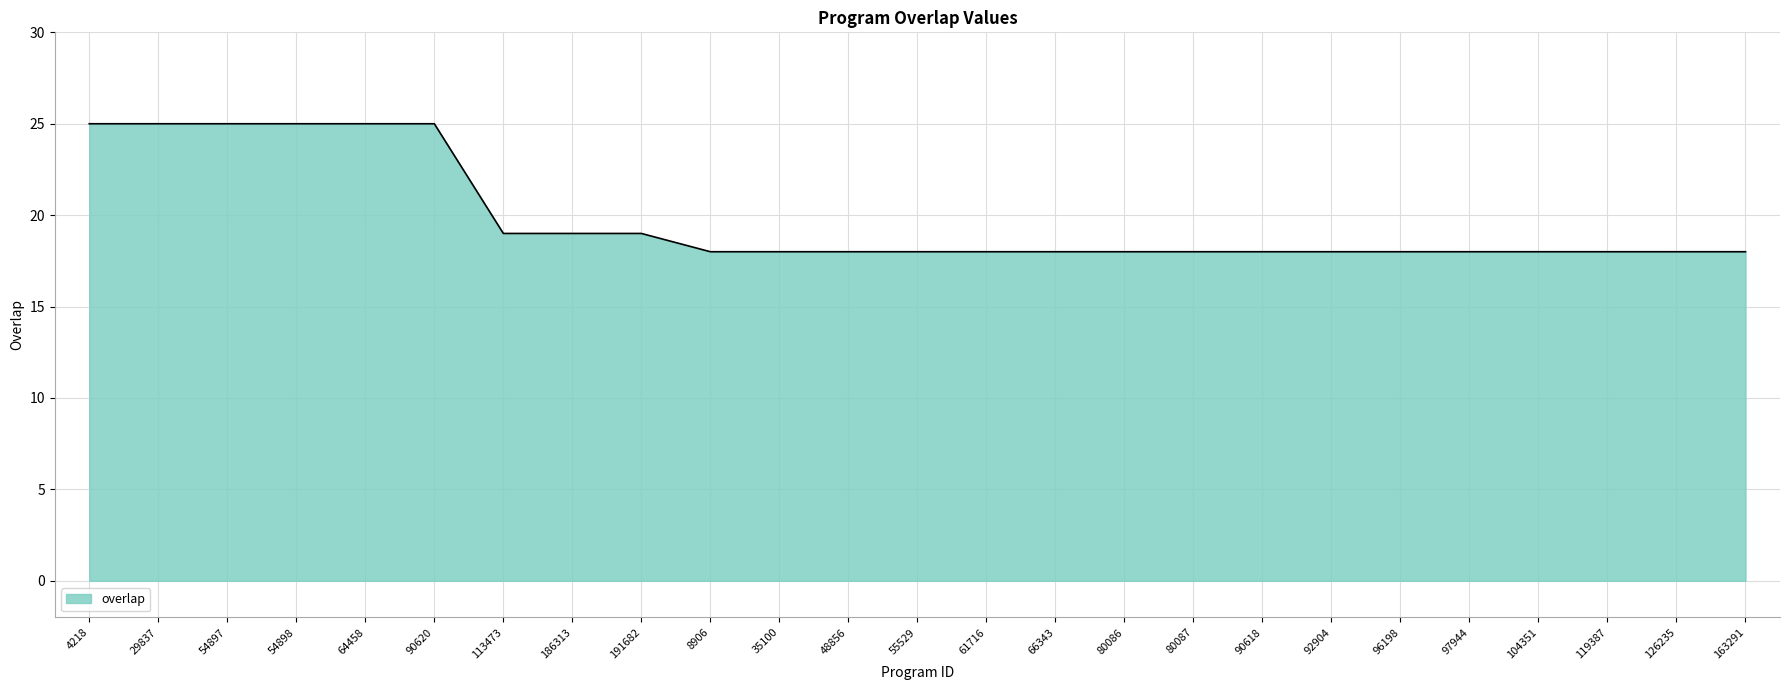

What is the approximate value at 90620?

25